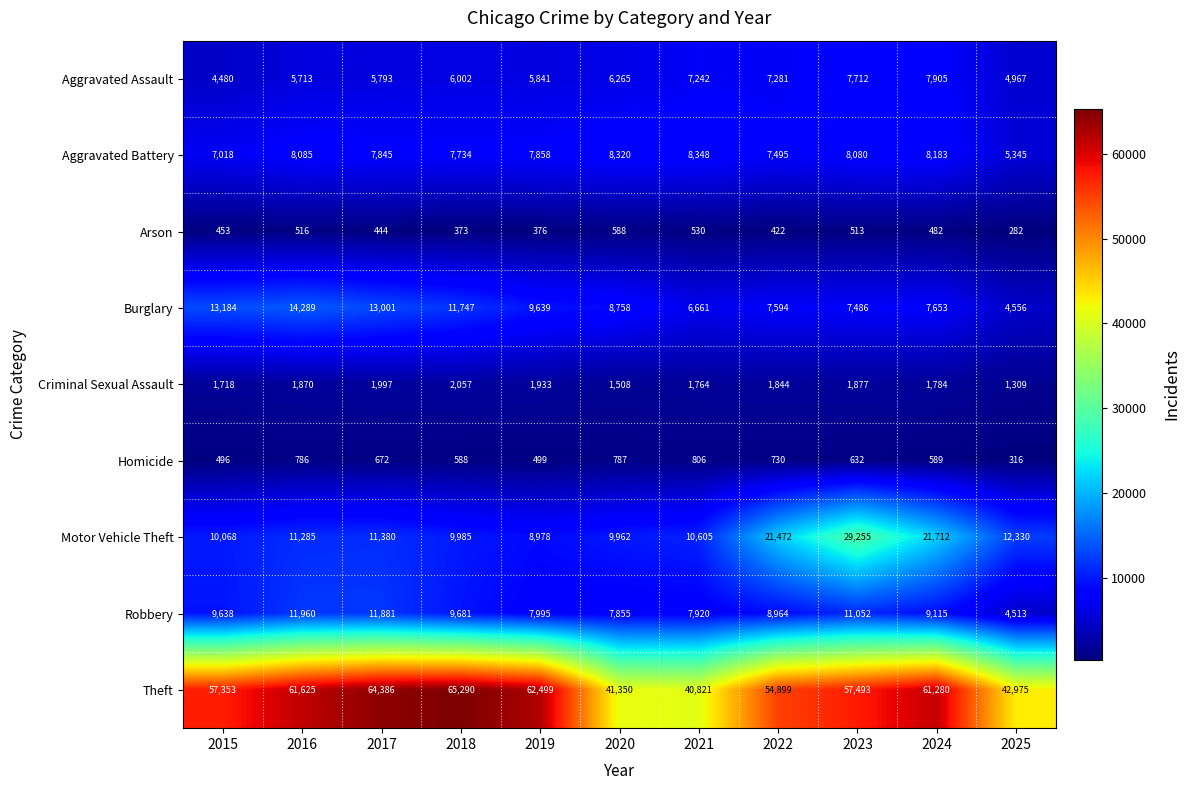

Is it true that Motor Vehicle Theft equals 5512 at 2015?

False